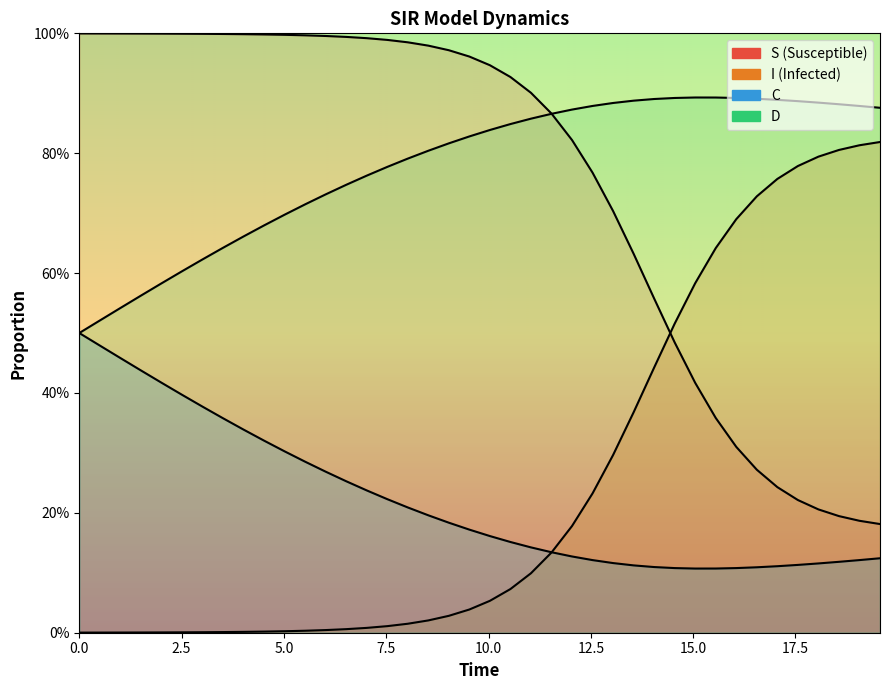

Is the value of C at 15 greater than the value of S at 21?

No